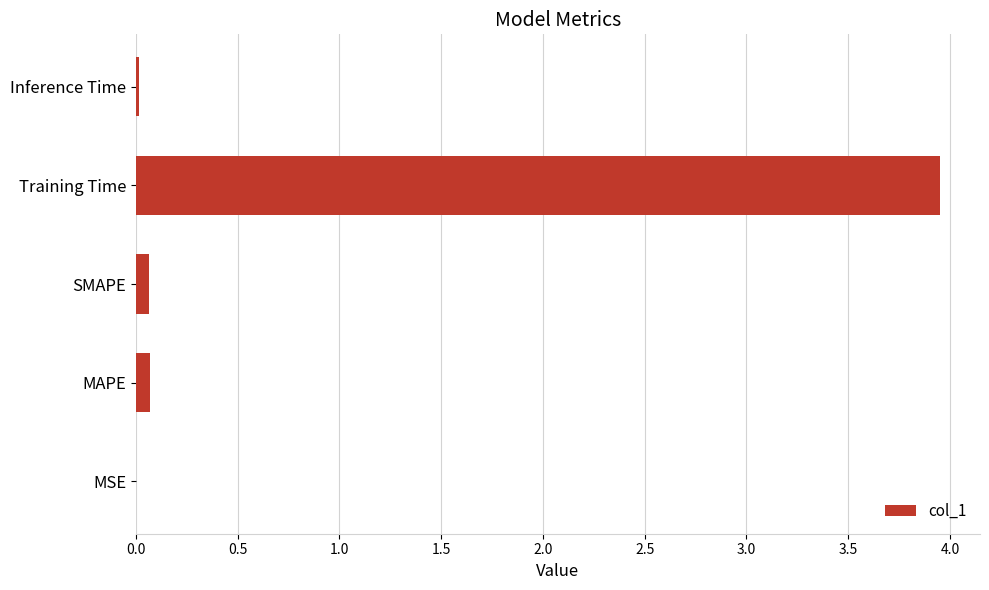

The chart shows a value of 0.1 at MAPE. True or false?

True